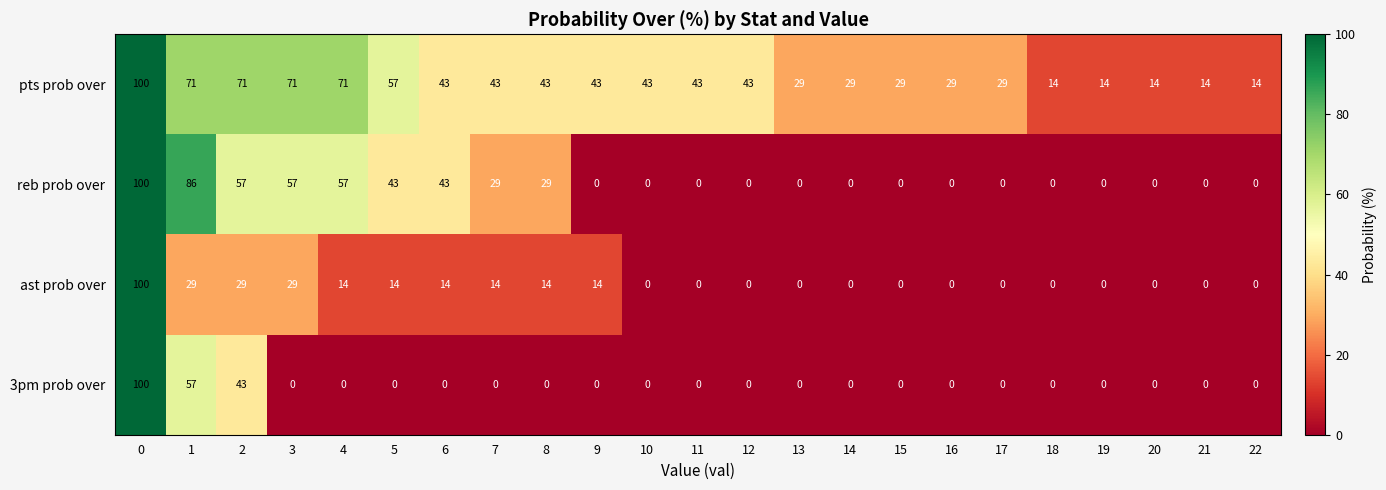

At how many categories does at least one series exceed 69?

5